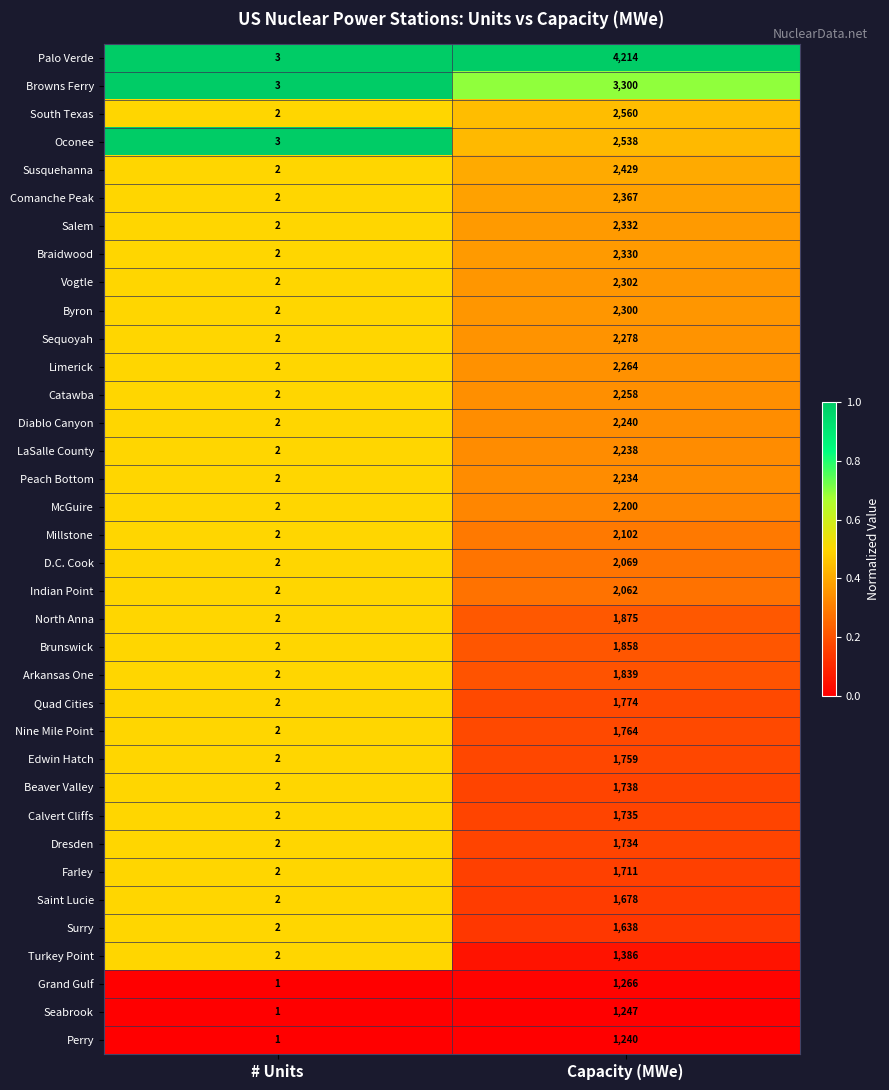

What is the total value across all series at # Units?

72